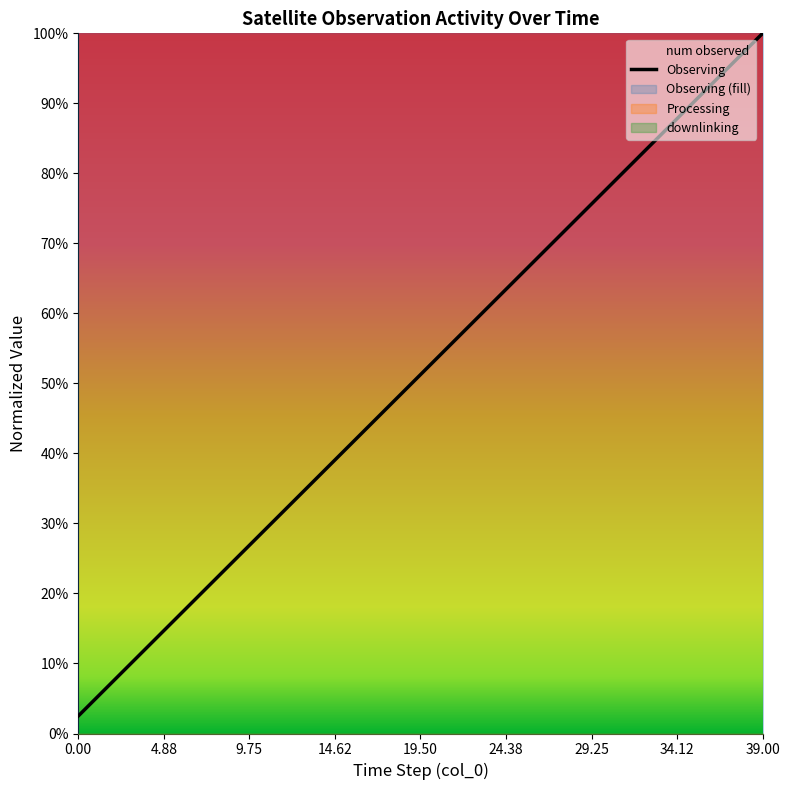

What is the difference between the maximum and minimum values?

1.0